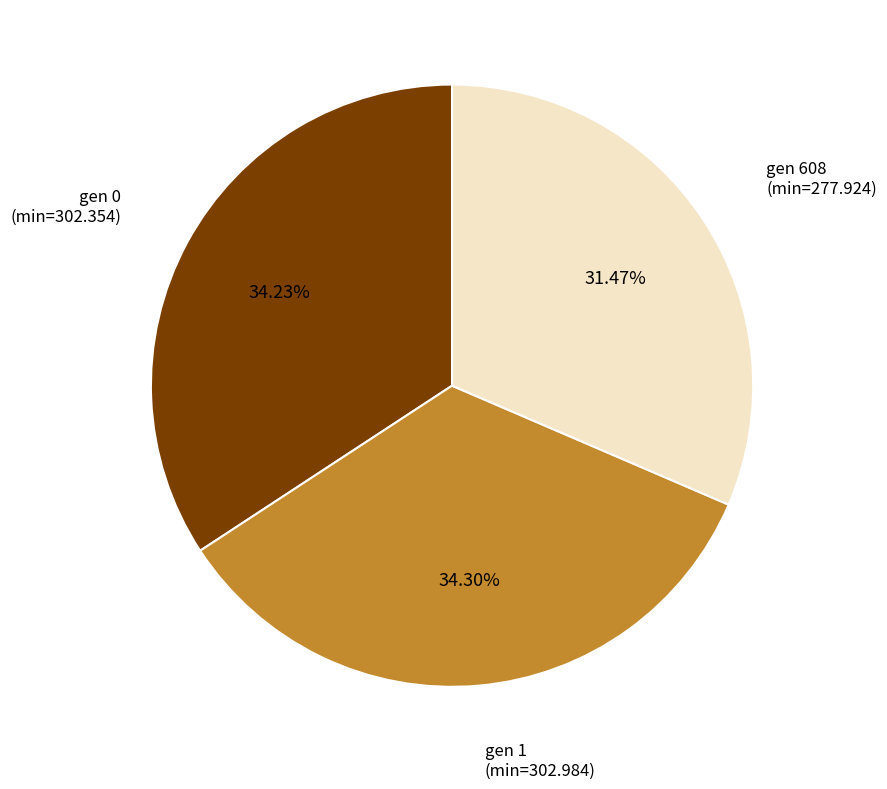

Does any single category account for the majority?

No